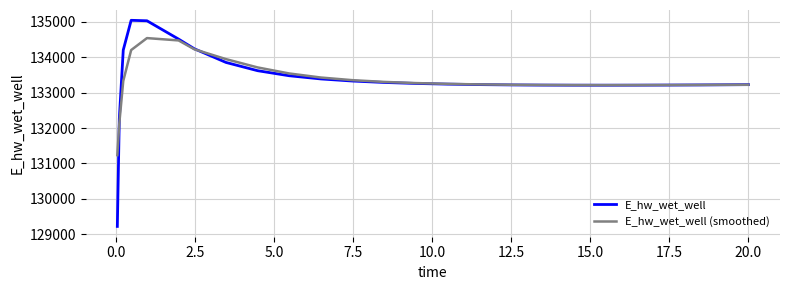

List the series in order of their peak value, highest first.

E_hw_wet_well, E_hw_wet_well (smoothed)